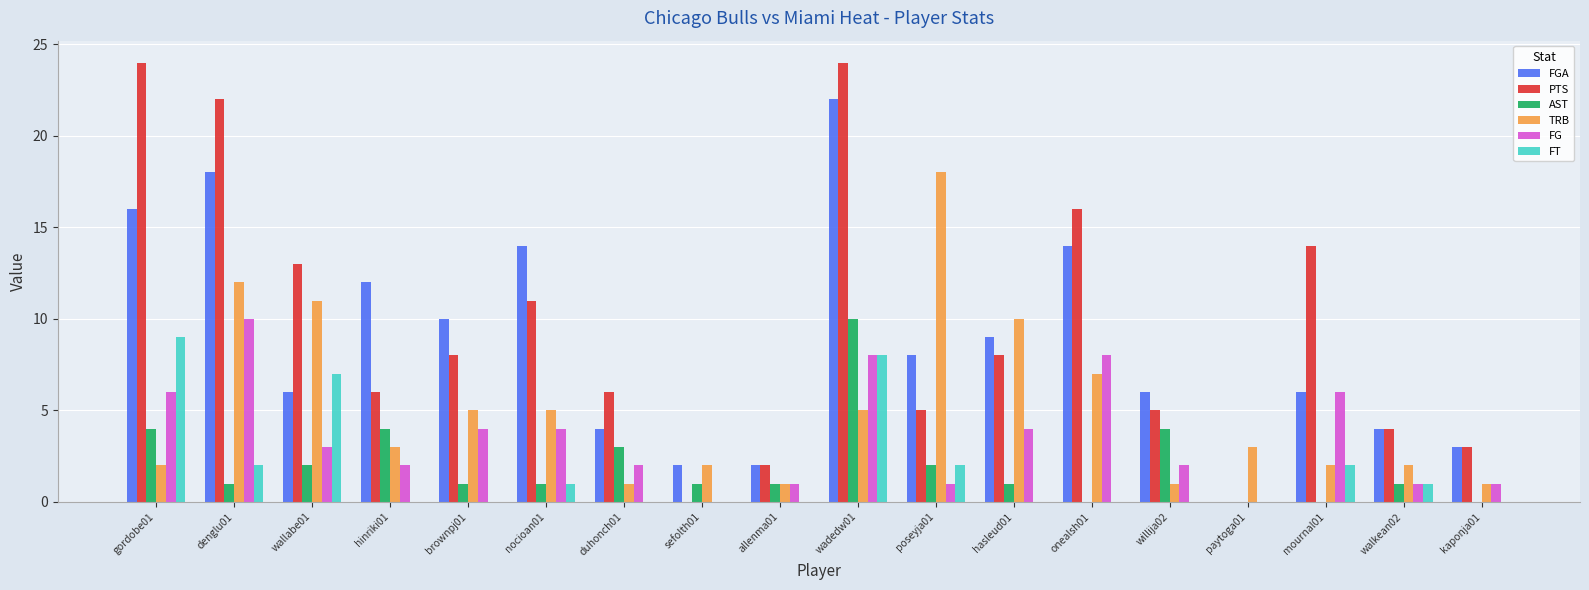

Reading left to right, what are all the values shown in this chart?

FGA: 16	18	6	12	10	14	4	2	2	22	8	9	14	6	0	6	4	3
PTS: 24	22	13	6	8	11	6	0	2	24	5	8	16	5	0	14	4	3
AST: 4	1	2	4	1	1	3	1	1	10	2	1	0	4	0	0	1	0
TRB: 2	12	11	3	5	5	1	2	1	5	18	10	7	1	3	2	2	1
FG: 6	10	3	2	4	4	2	0	1	8	1	4	8	2	0	6	1	1
FT: 9	2	7	0	0	1	0	0	0	8	2	0	0	0	0	2	1	0